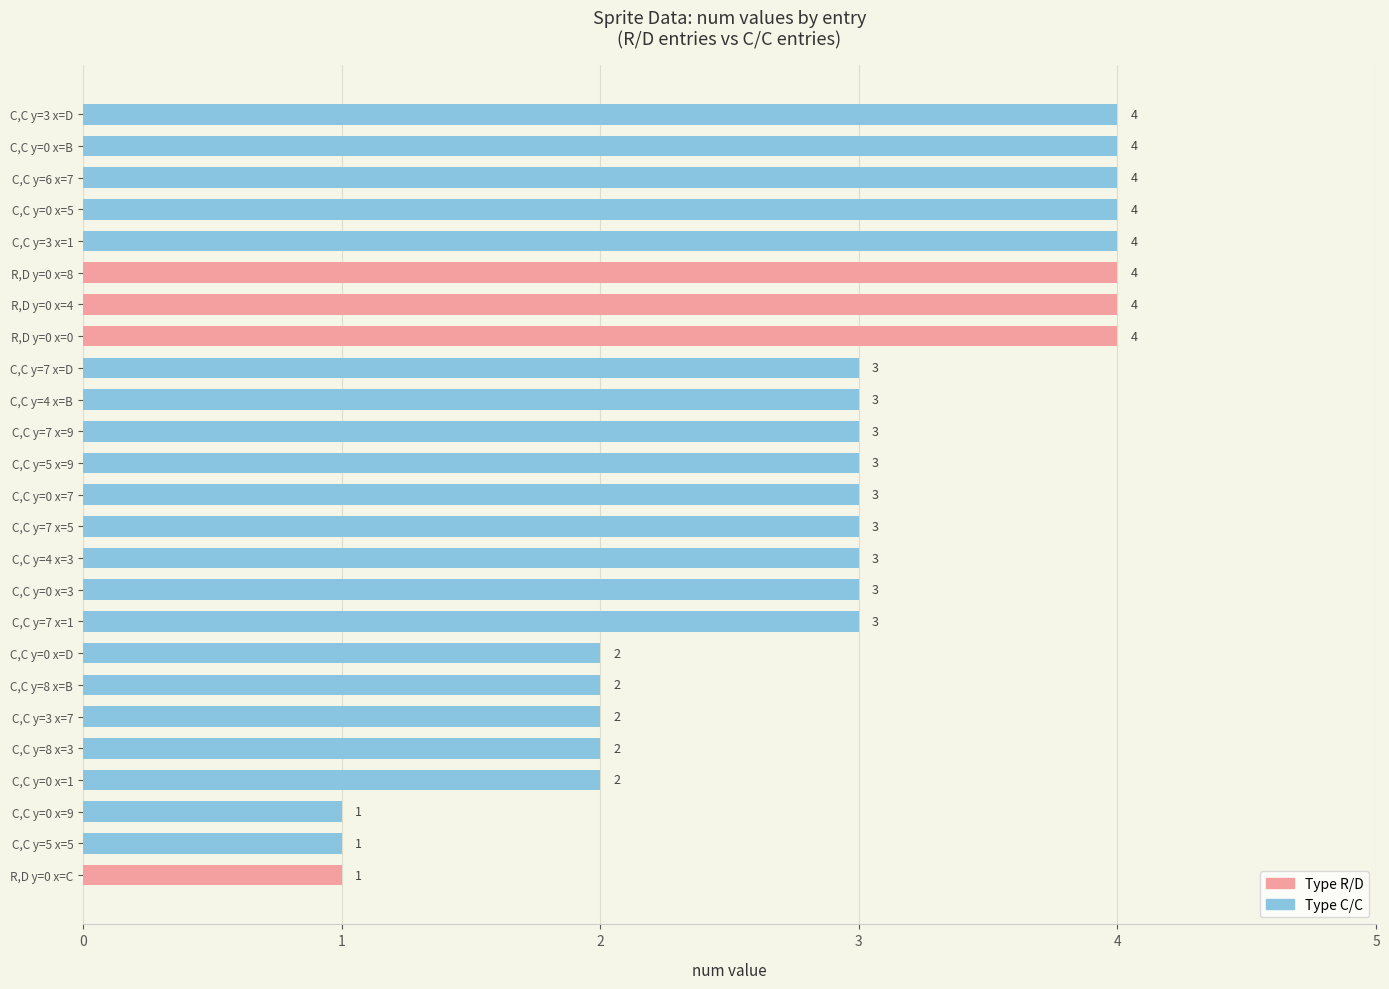

What is the approximate value at C,C y=0 x=B?

4